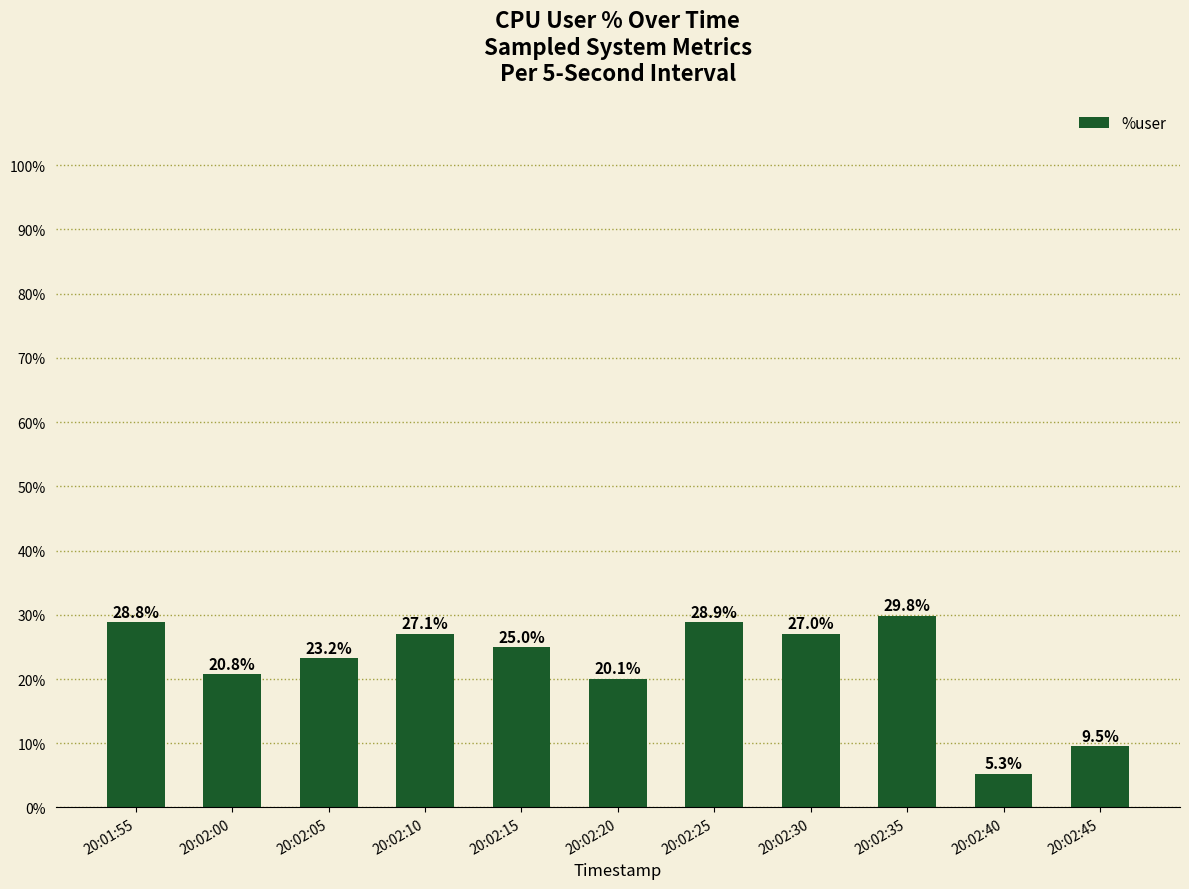

What is the sum of the values at 20:02:05 and 20:02:15?

48.2